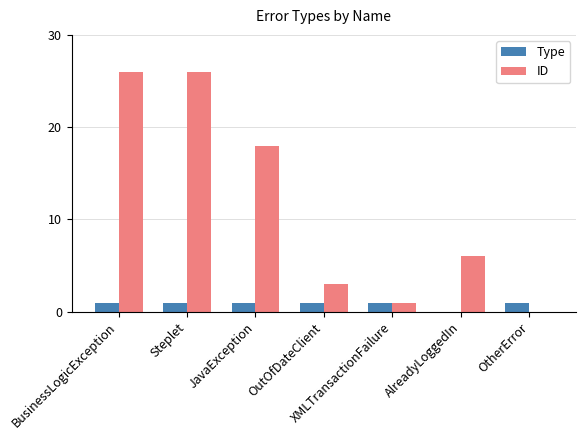

The ID series shows 26 at BusinessLogicException. True or false?

True